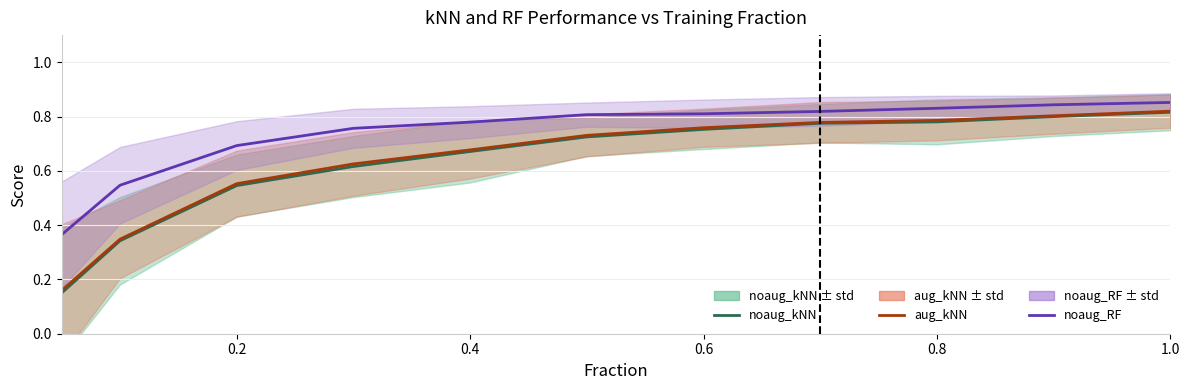

What is the difference between the highest and lowest values at 1.0?

0.1